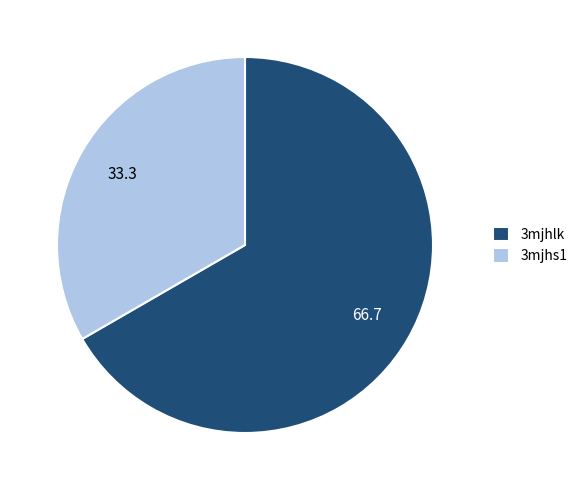

Which category has the biggest portion of the pie?

3mjhlk